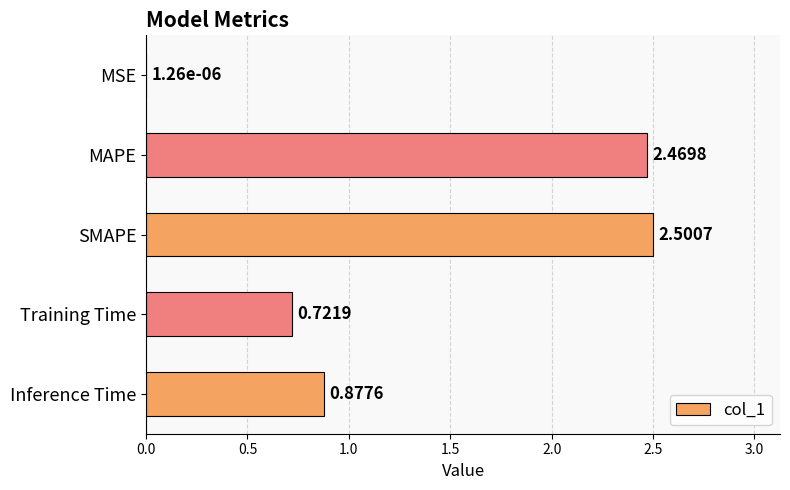

Where is the data nearest to the value 1?

Inference Time